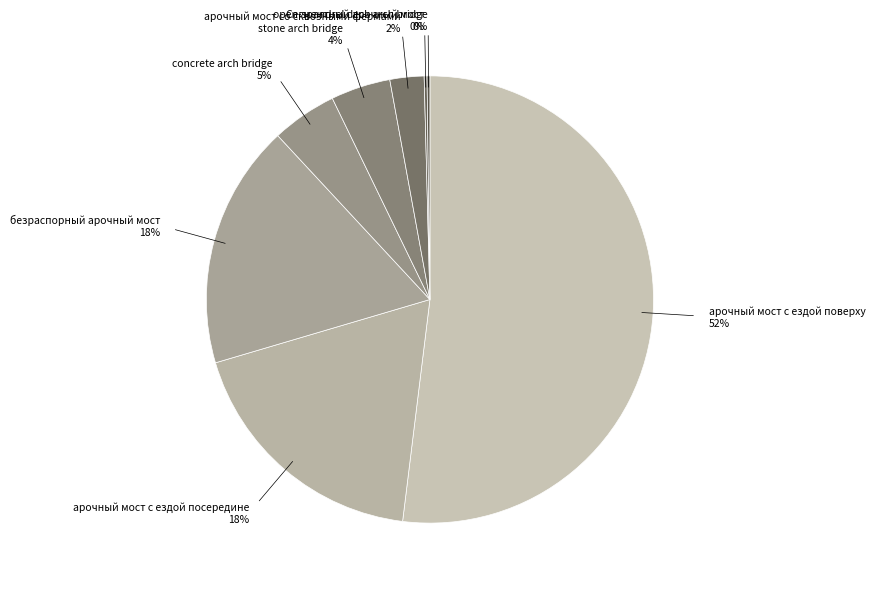

To the nearest percent, what is the combined percentage of concrete arch bridge and арочный мост со сквозными фермами?

7%